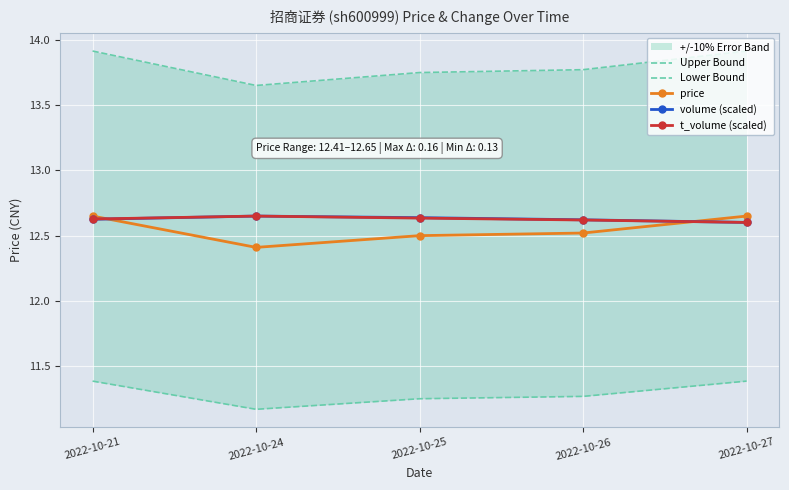

Is it true that volume (scaled) equals 4.9 at 2022-10-21?

False